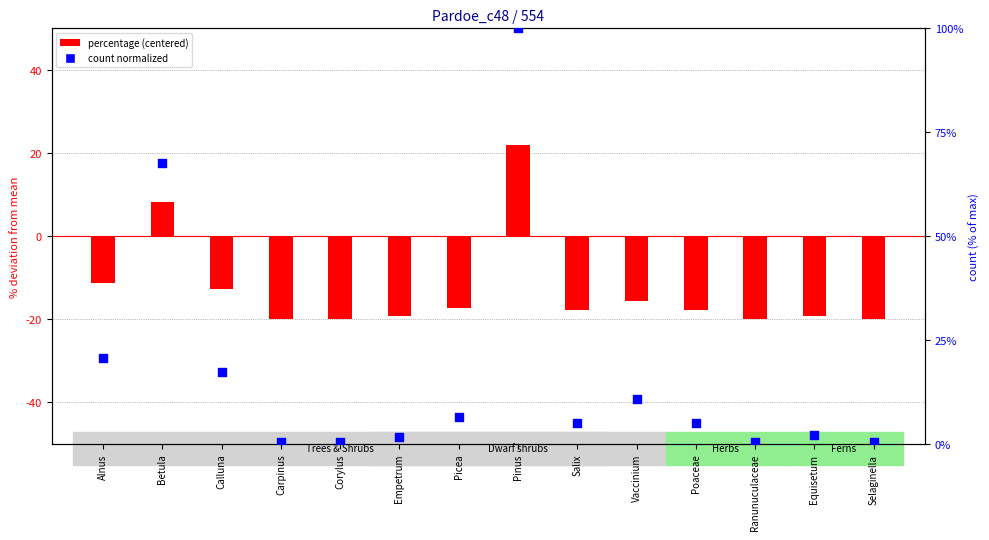

Is the value of count (normalized) at Betula greater than the value of percentage (centered) at Empetrum?

Yes